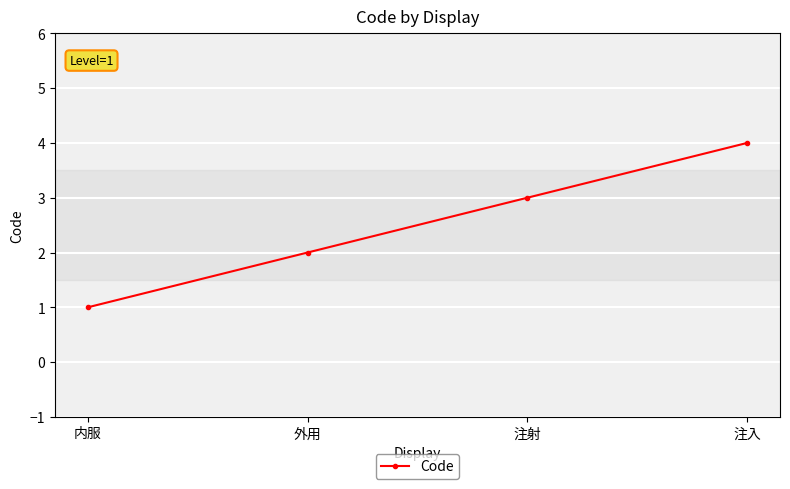

What is the sum of all values?

10